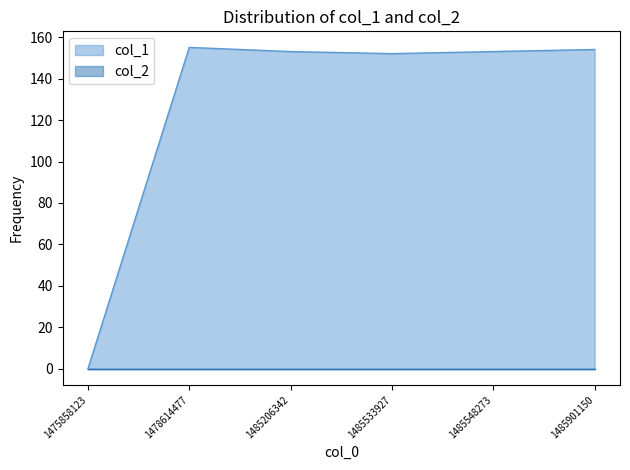

What is the maximum value shown in the chart?

155